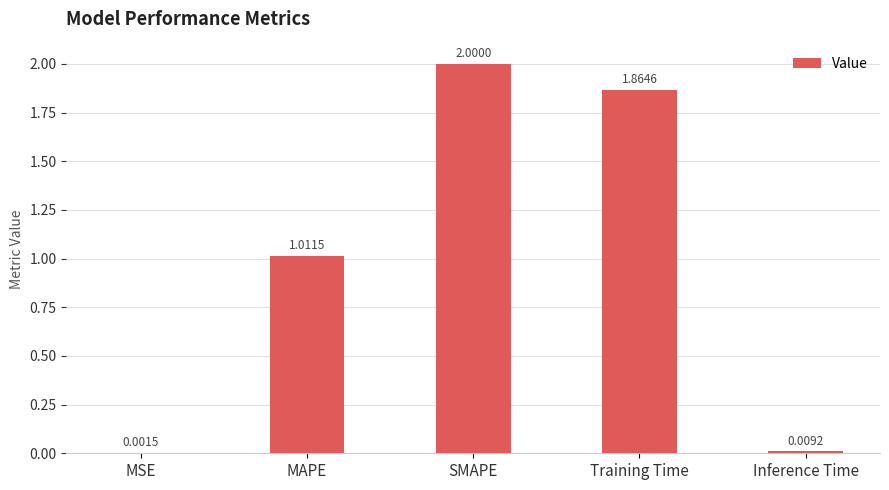

What is the sum of all values?

4.9